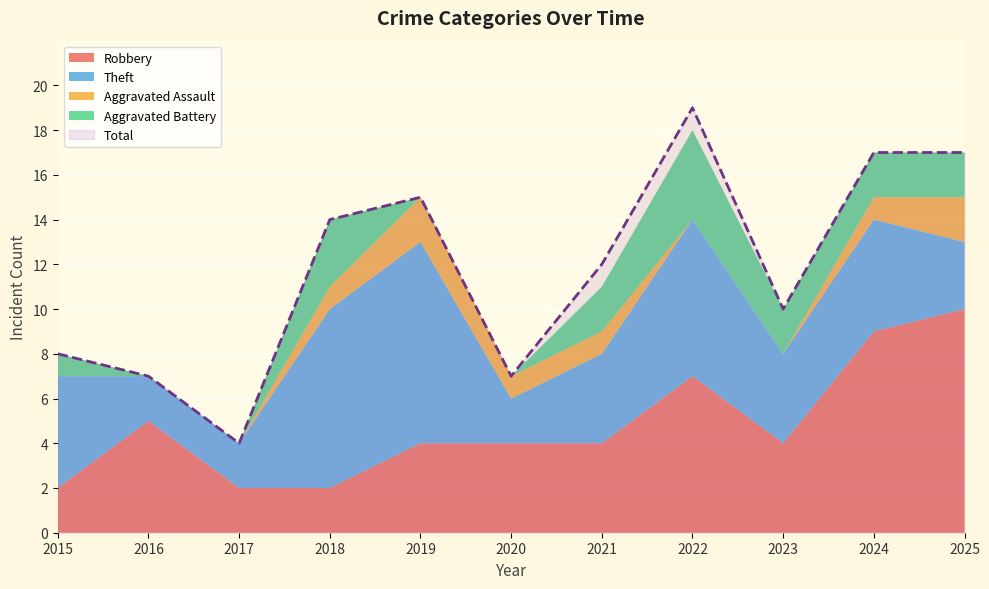

At which category is the sum across all series the highest?

2022